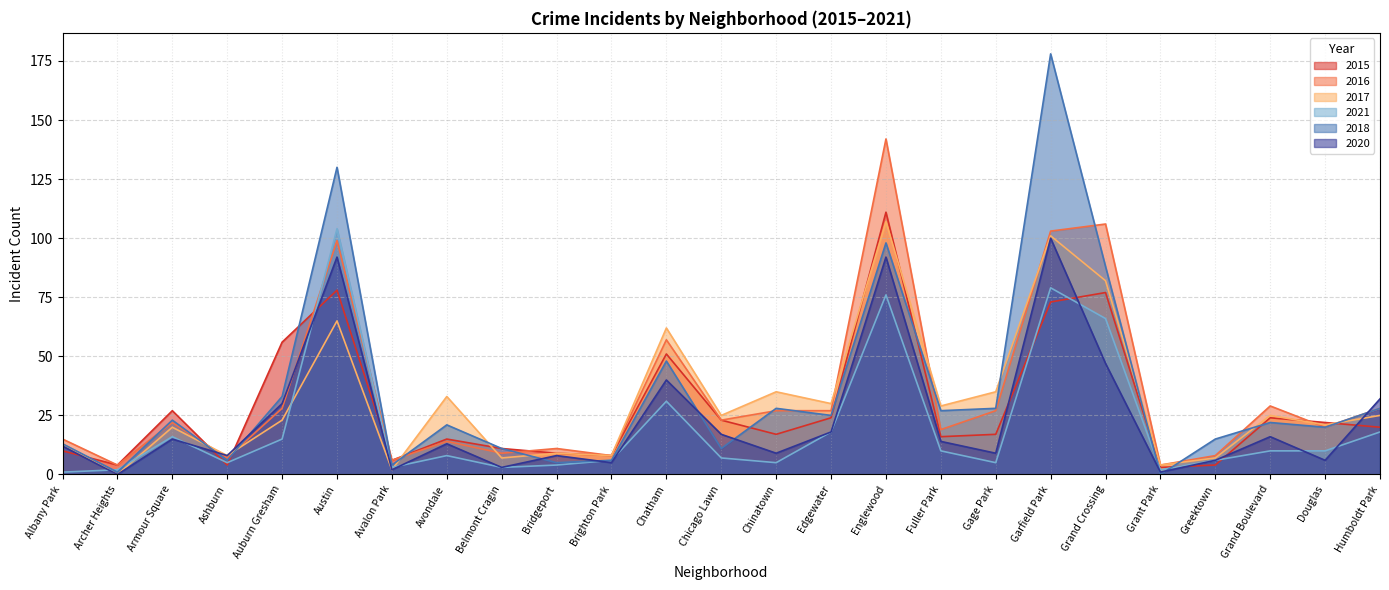

At which label does 2020 reach its minimum?

Archer Heights